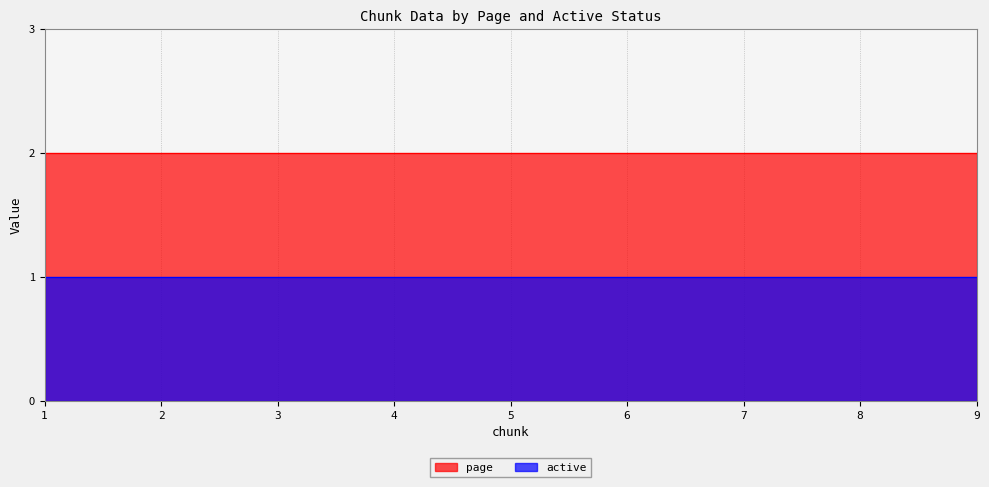

What is the value of the active point at the 1st from the left?

1